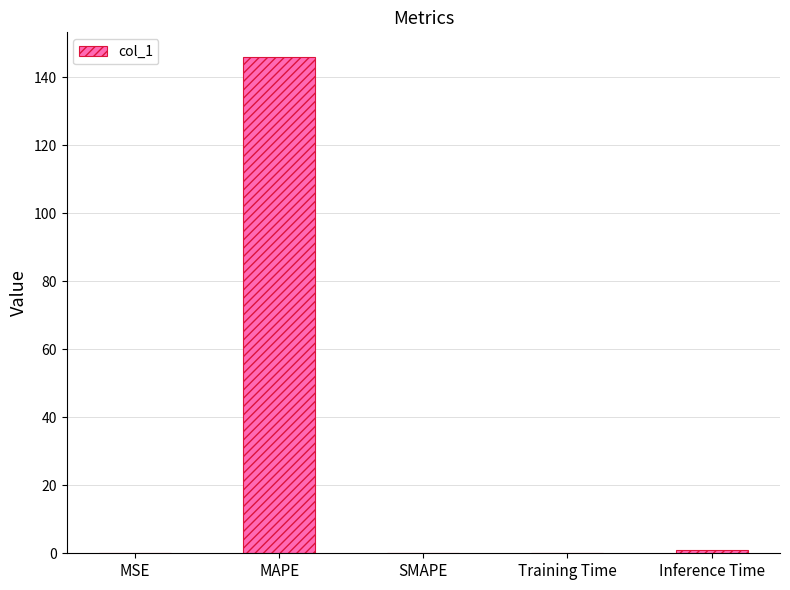

What is the maximum value shown in the chart?

146.0